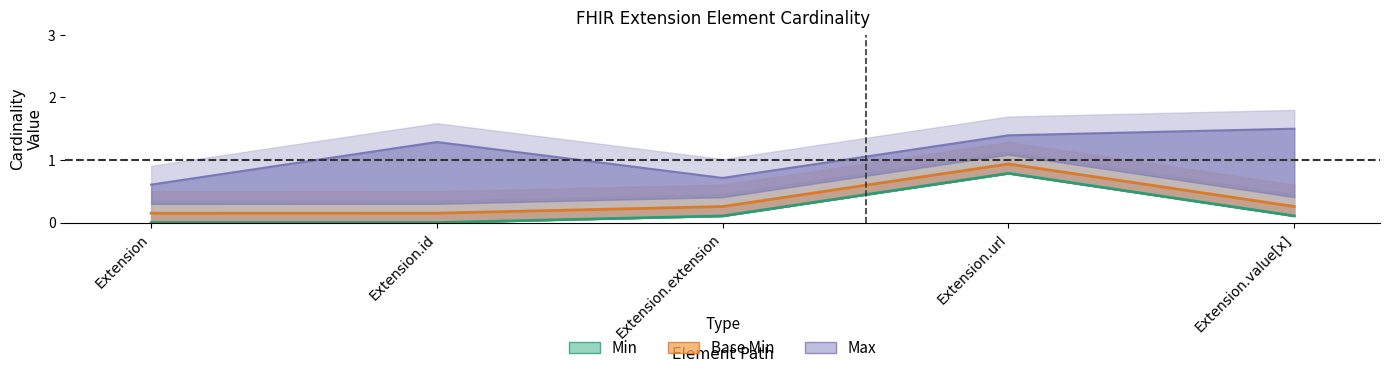

Count the number of categories in the chart.

5